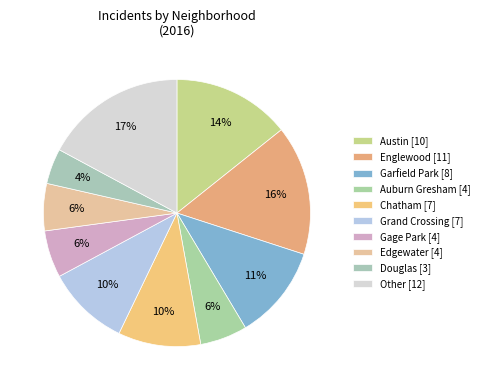

Count the number of slices in the pie.

10